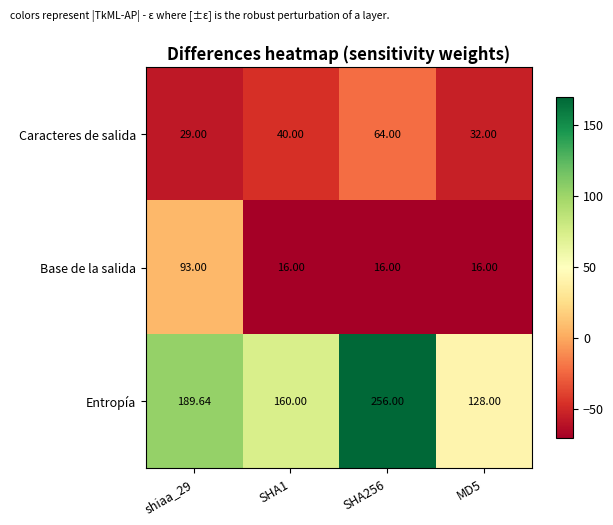

Which series has the largest total across all categories?

Entropía